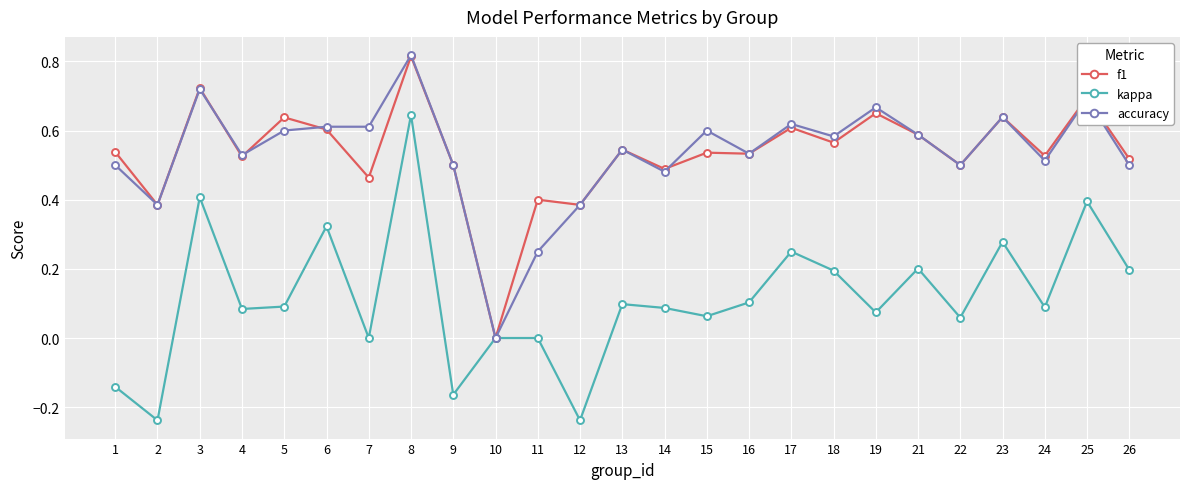

Which label corresponds to the largest value in the chart?

8